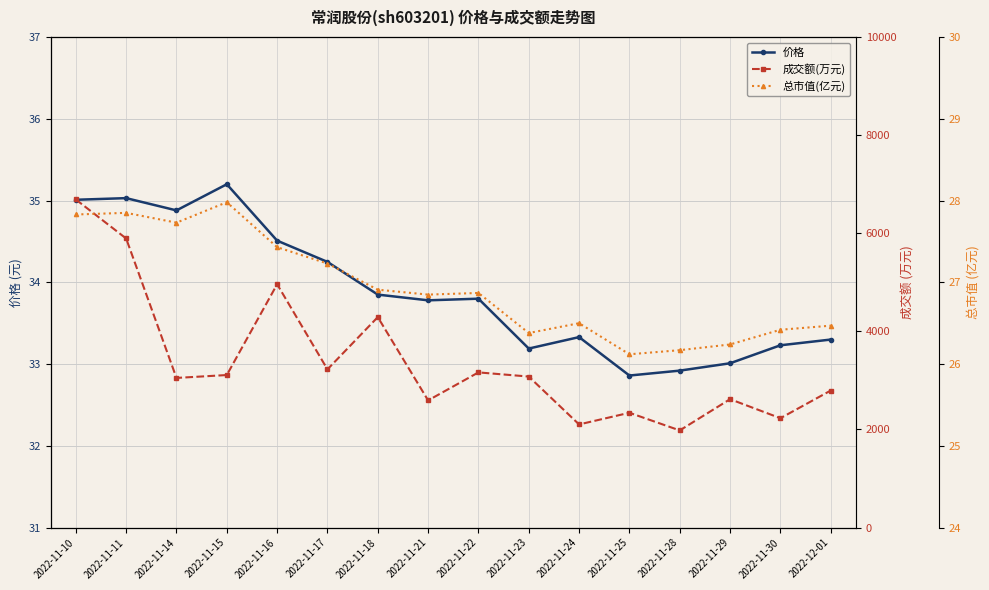

Where does the 成交额(万元) series first go above 3079?

2022-11-10